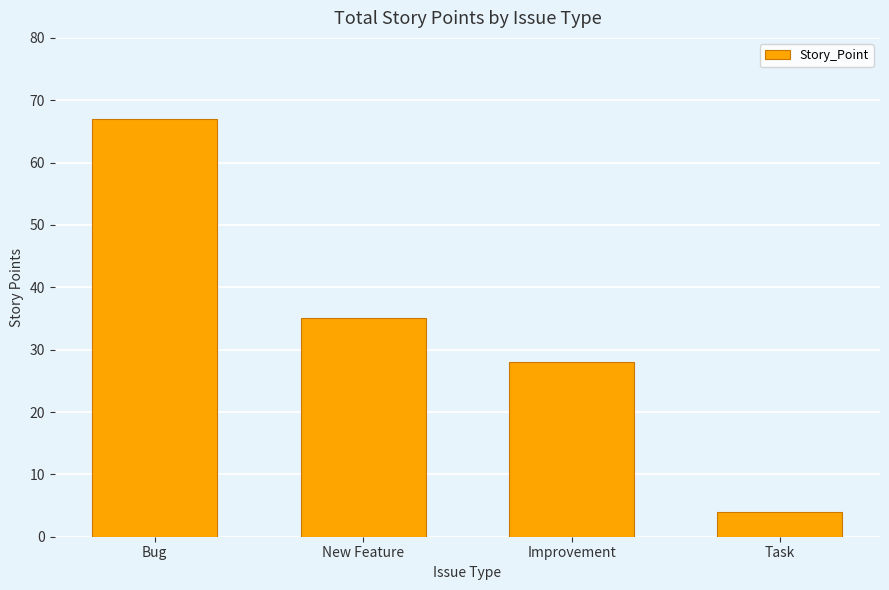

Reading right to left, list all the values displayed in this chart.

Task=4	Improvement=28	New Feature=35	Bug=67